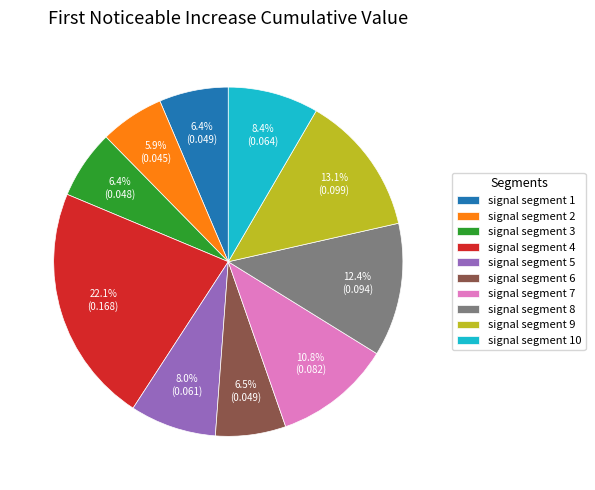

What portion of the pie excludes signal segment 3?

93.6%